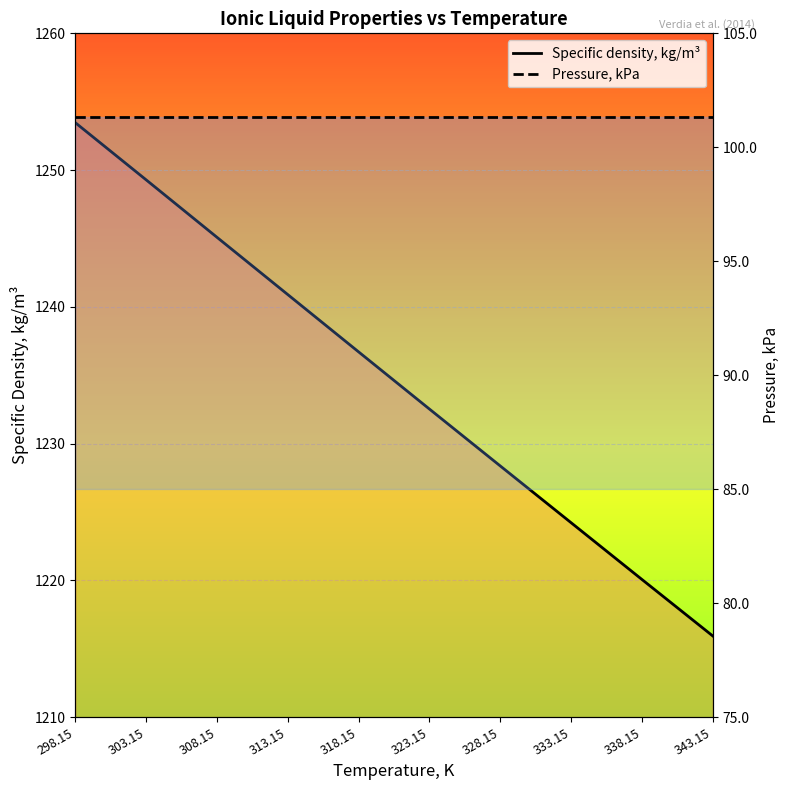

Where does the Specific density, kg/m³ series first go above 1236?

298.15